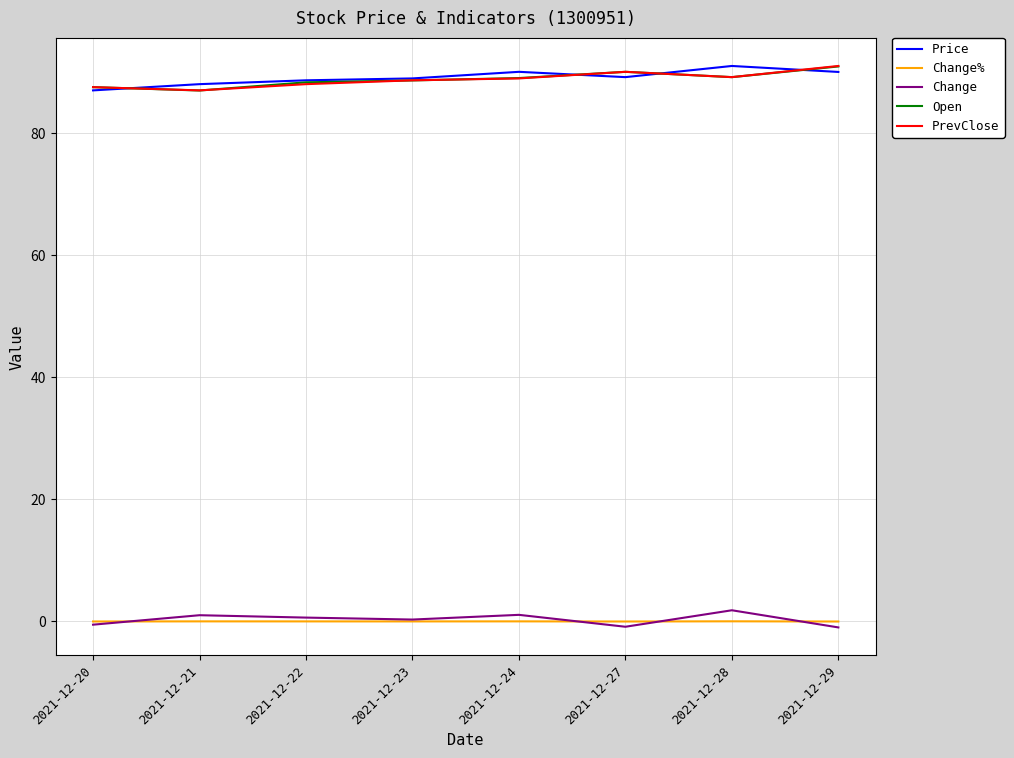

True or false: Price has more than 1 points higher than both neighbors.

True